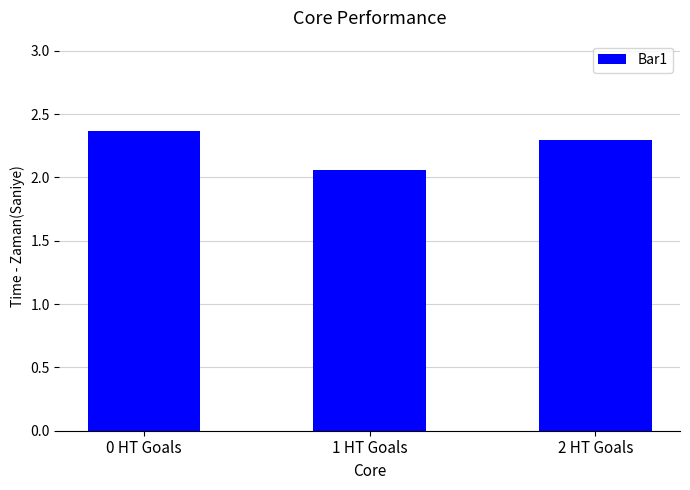

How many values are between 2 and 3?

3